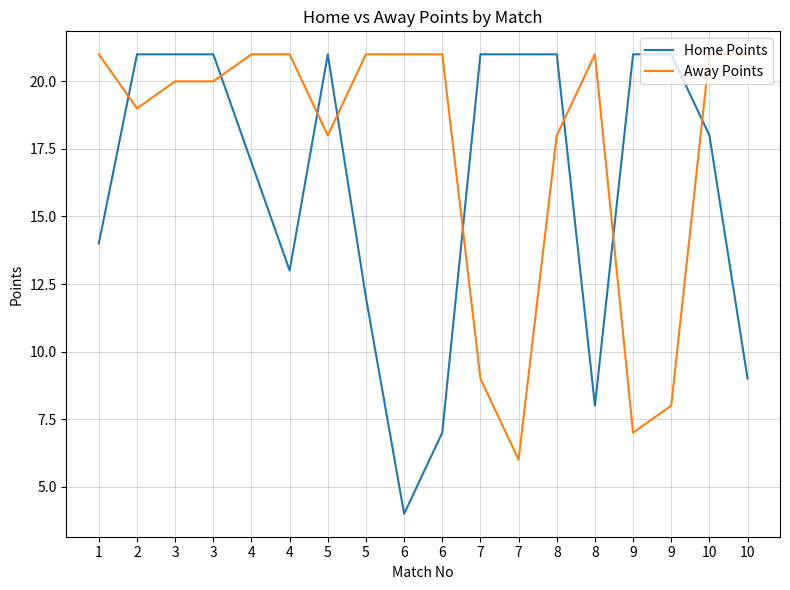

List the series in order of their peak value, lowest first.

Home Points, Away Points